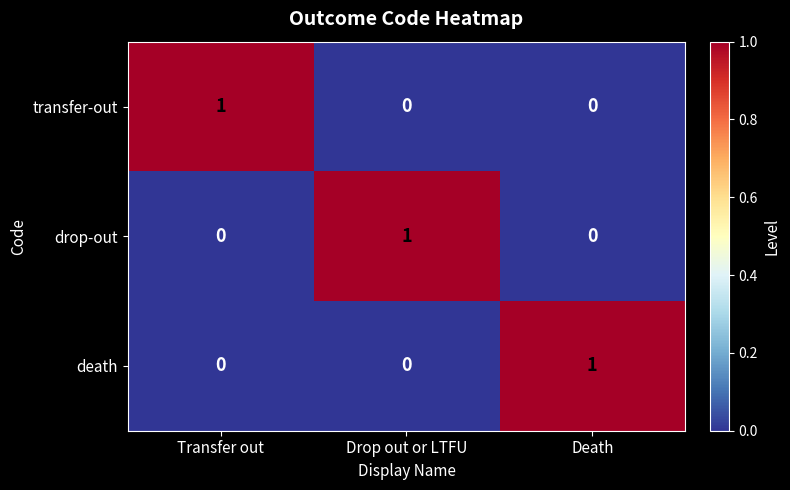

How many death values are between 0 and 1?

3